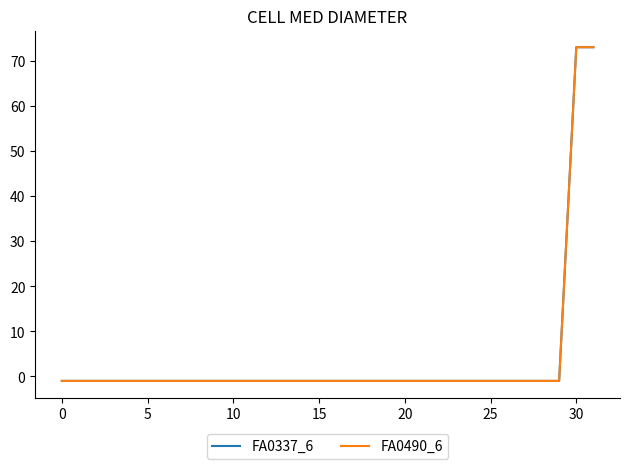

Which series has the widest spread of values?

FA0337_6